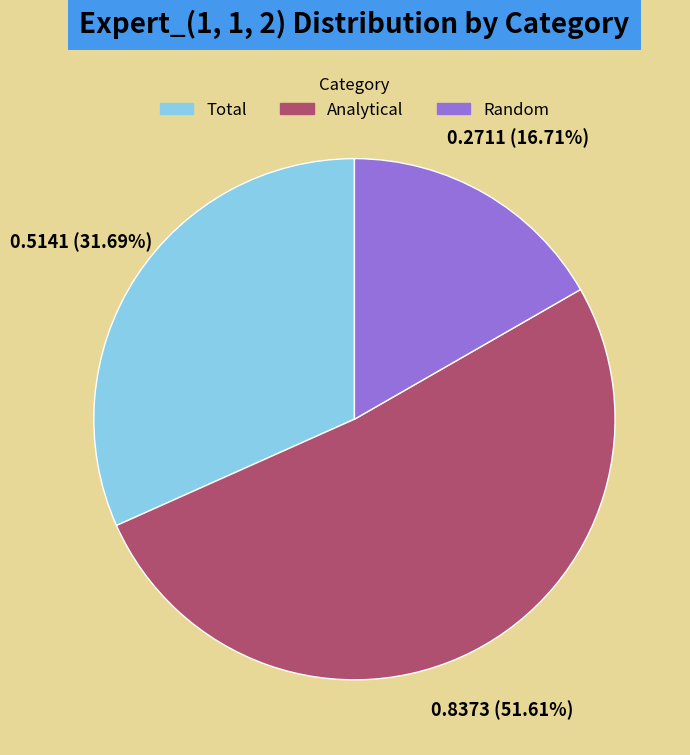

Rank the categories by value from lowest to highest.

Random, Total, Analytical